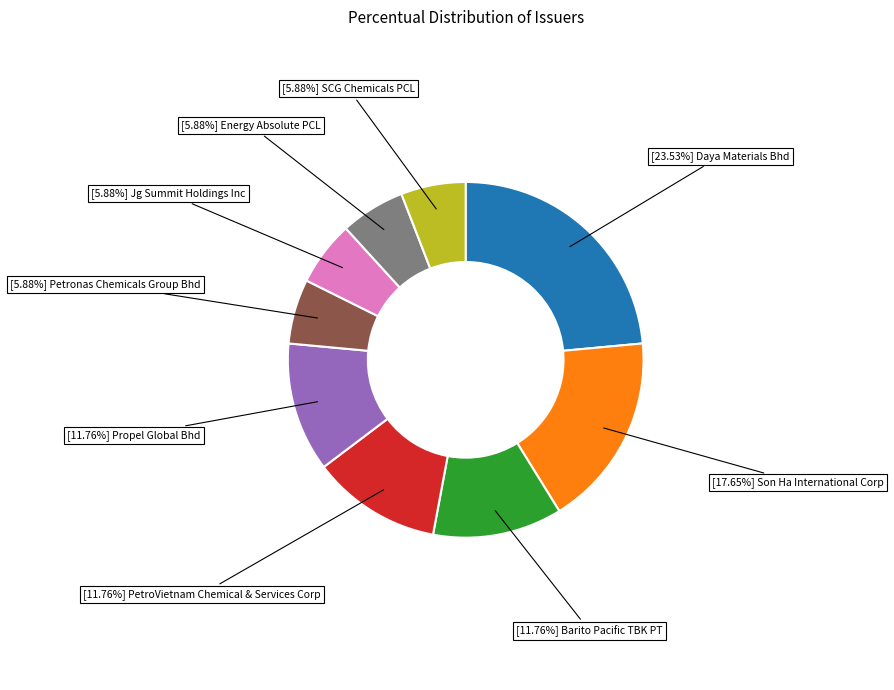

Is there any slice that represents more than half of the pie?

No